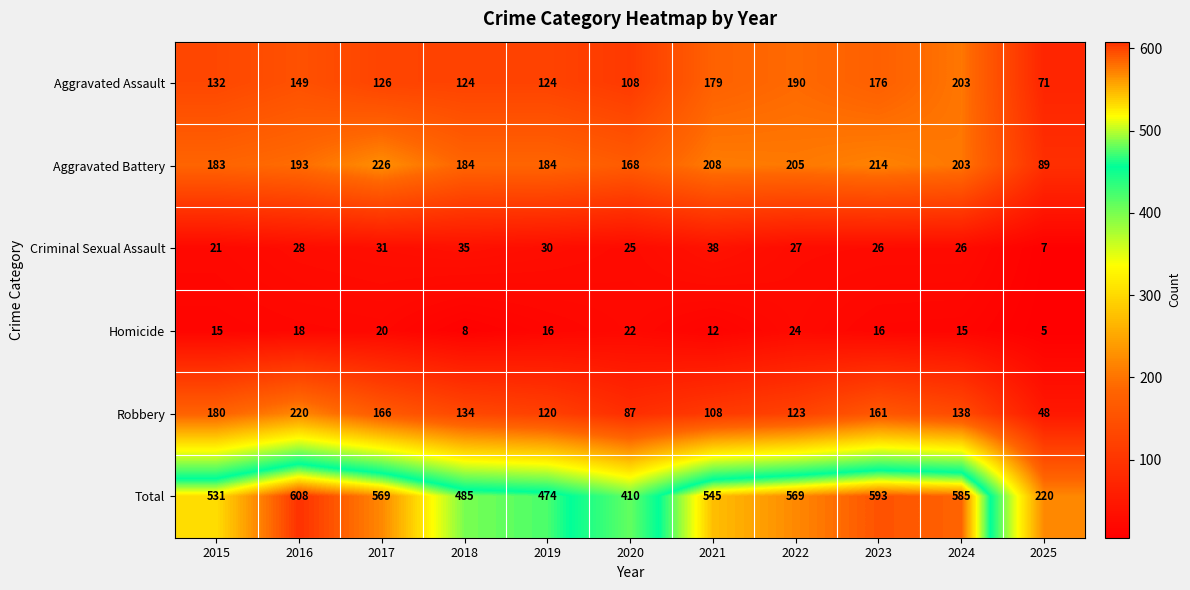

True or false: Aggravated Assault has a value of 34 at 2025.

False